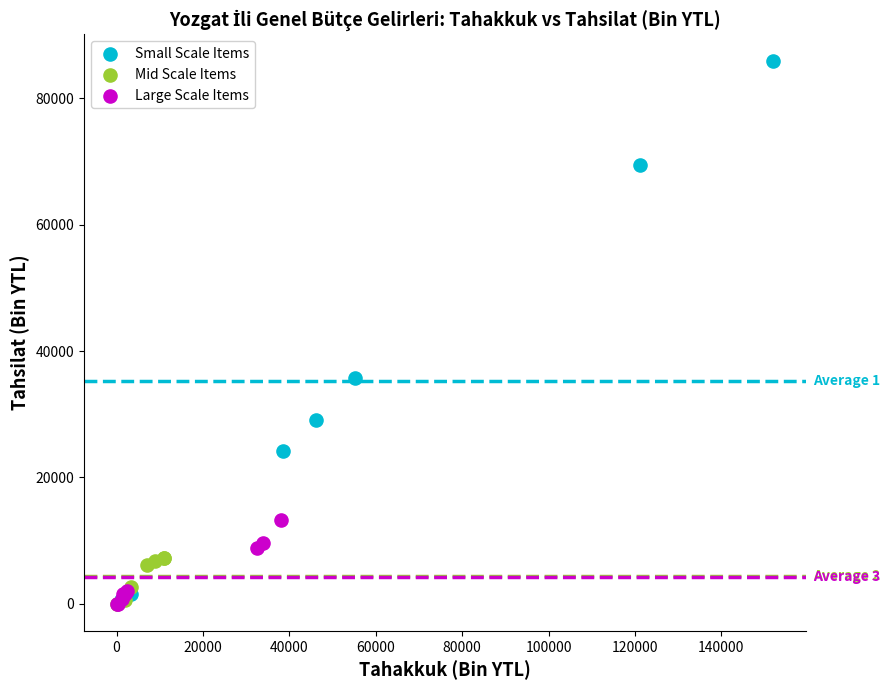

Which series reaches the maximum Y coordinate?

Small Scale Items